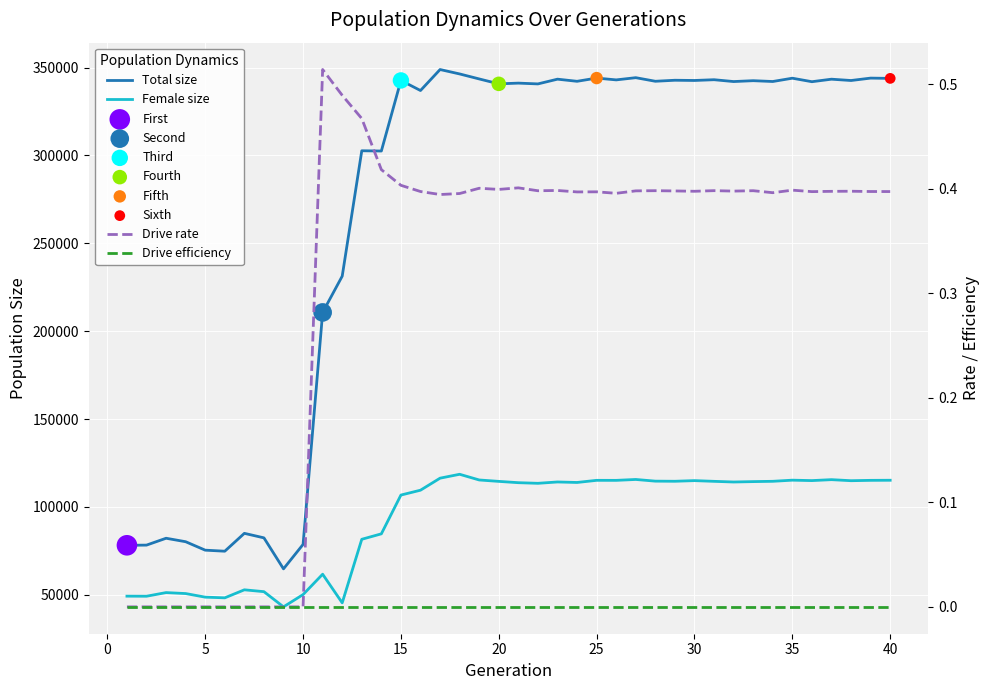

Which series has the largest total across all categories?

Total size